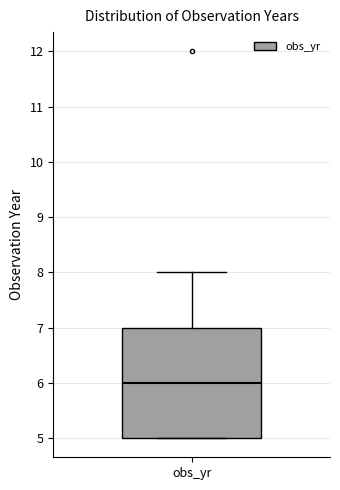

Where is the upper edge of the box for obs_yr on the y-axis? The values are not printed on the chart, so give them approximately, as read against the axis.

7